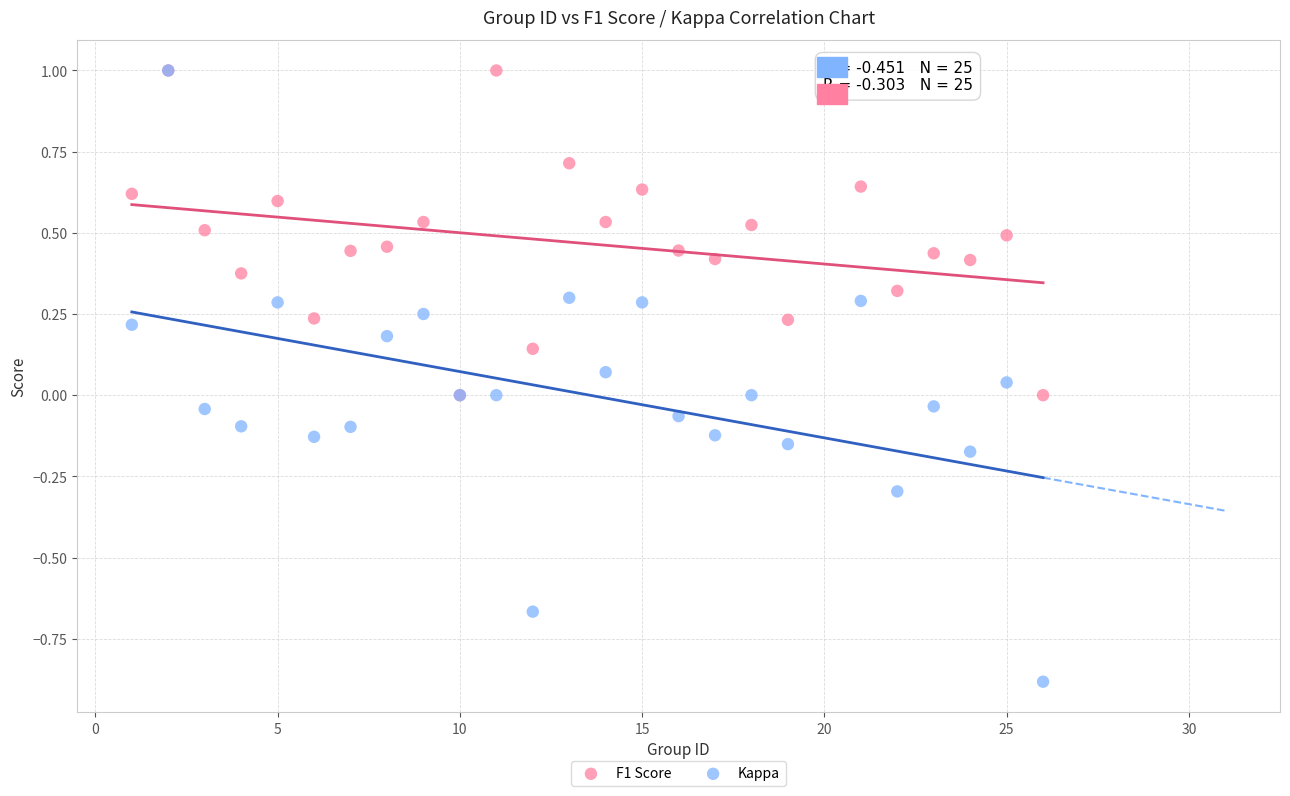

What are all the series names shown in the legend?

F1 Score, Kappa